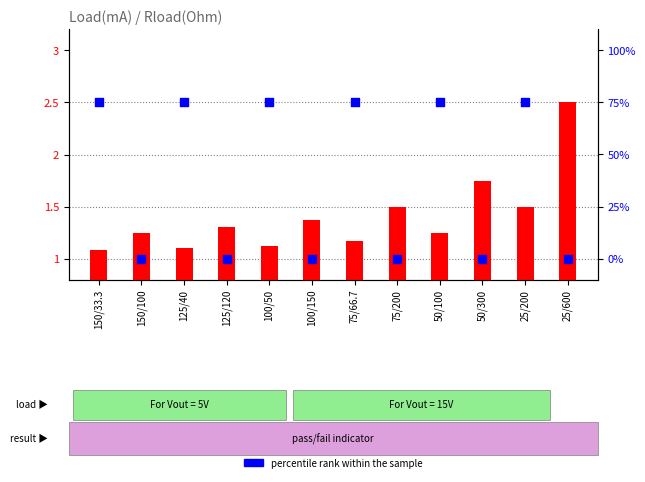

Which series has the largest Y range (max minus min)?

percentile rank within the sample